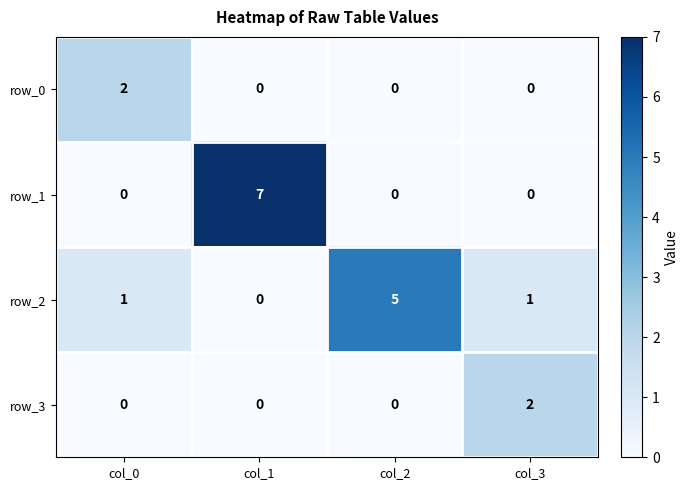

Reading left to right, what are all the values shown in this chart?

row_0: col_0=2	col_1=0	col_2=0	col_3=0
row_1: col_0=0	col_1=7	col_2=0	col_3=0
row_2: col_0=1	col_1=0	col_2=5	col_3=1
row_3: col_0=0	col_1=0	col_2=0	col_3=2